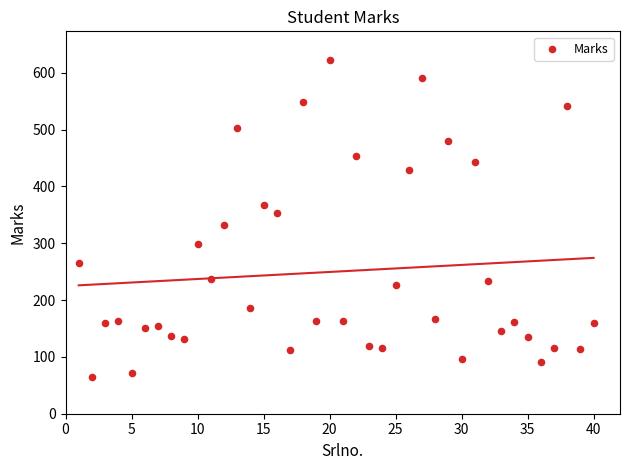

What is the range of Y values (max minus min)?

558